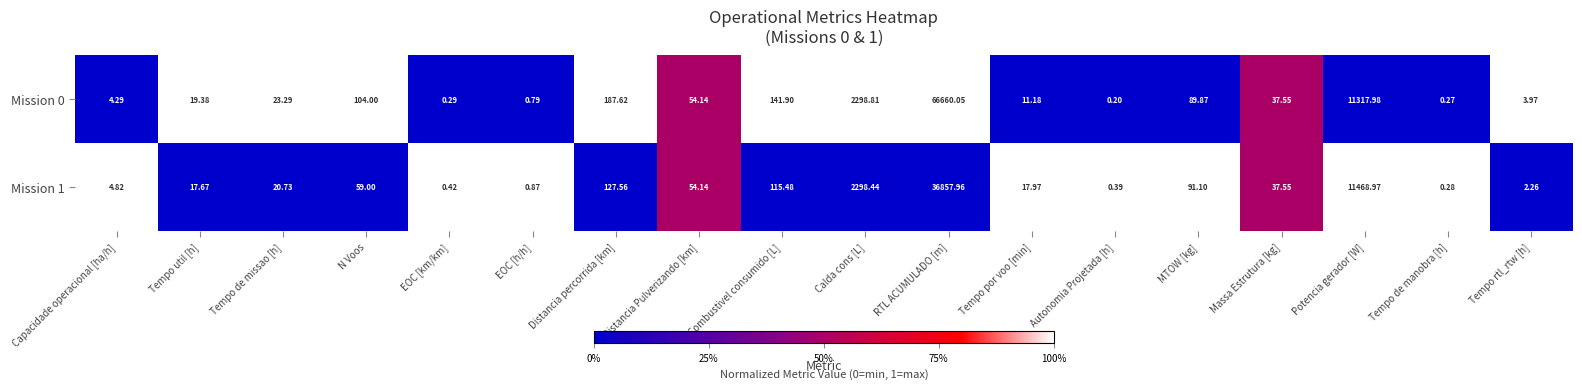

Is the value of Mission 0 at Tempo rtl_rtw [h] greater than the value of Mission 1 at N Voos?

No